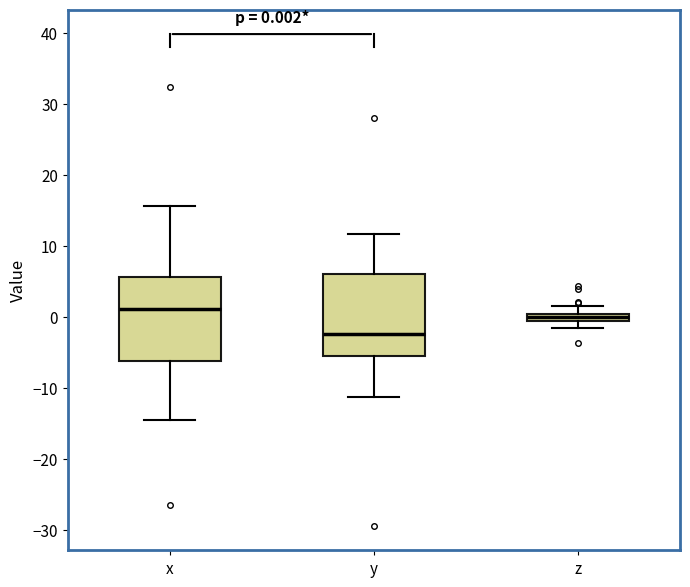

Which box has the lowest median line?

y